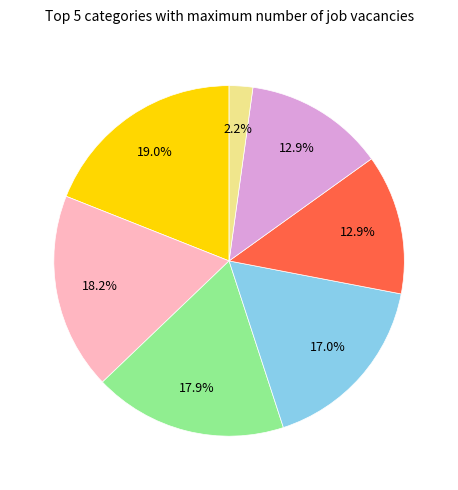

Is there any slice that represents more than half of the pie?

No